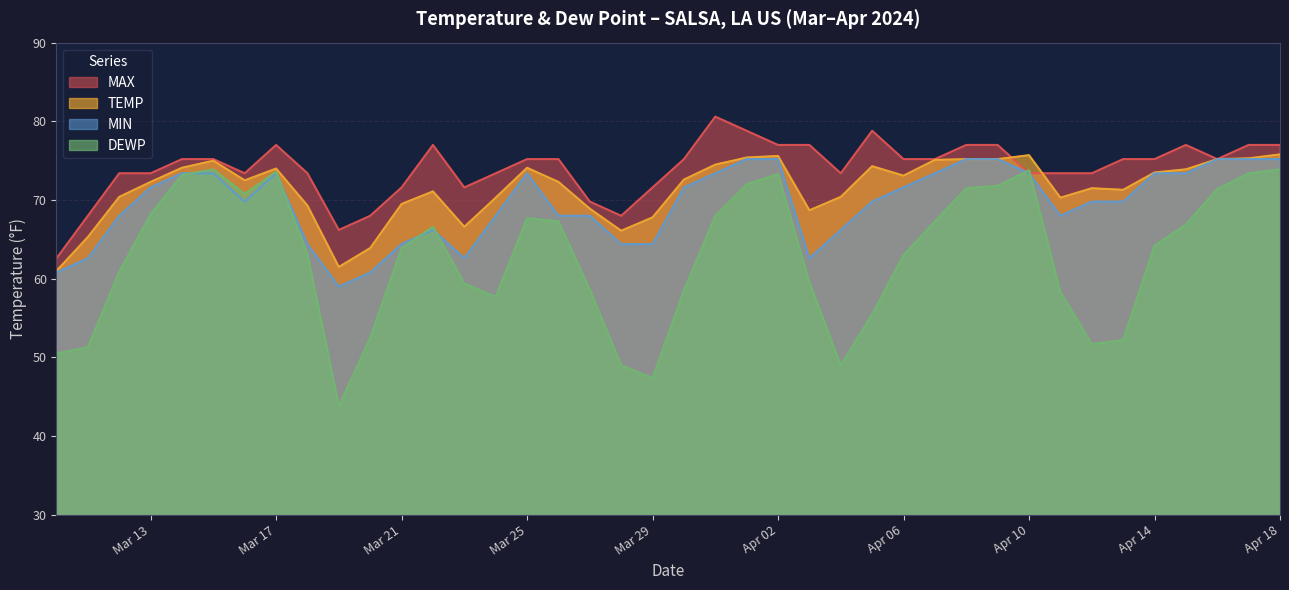

What is the label of the 22nd point from the left?

2024-03-31